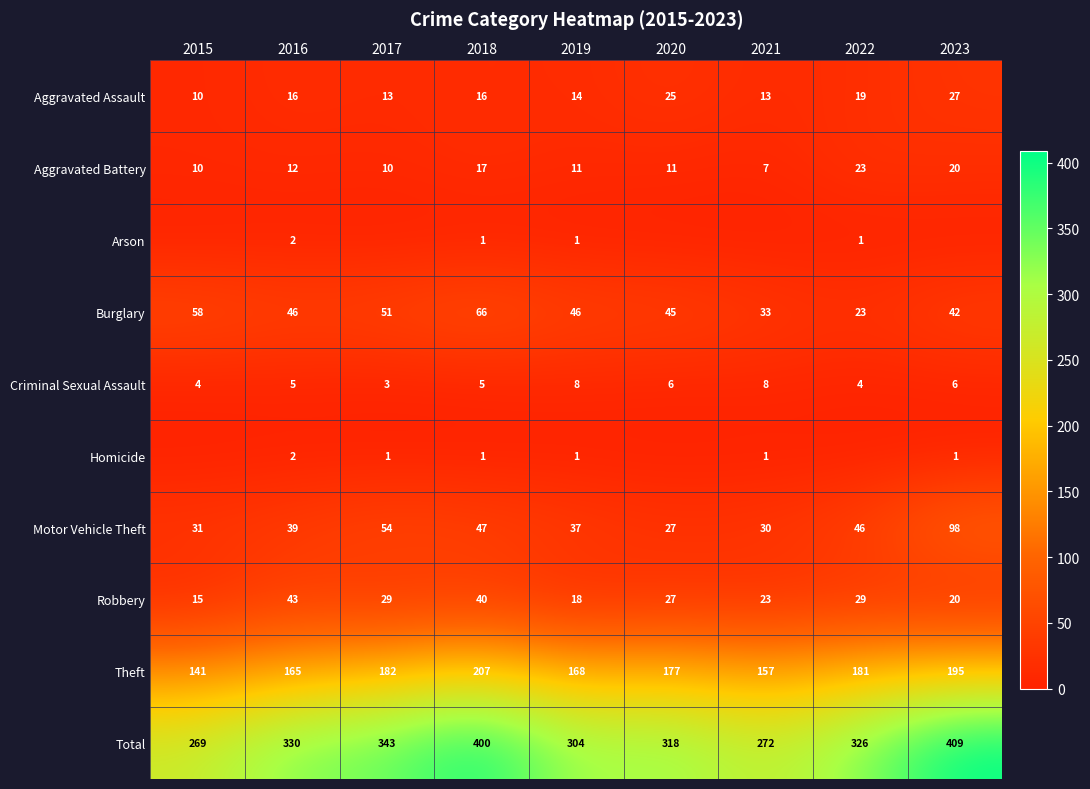

At which label does Robbery first exceed 27?

2016